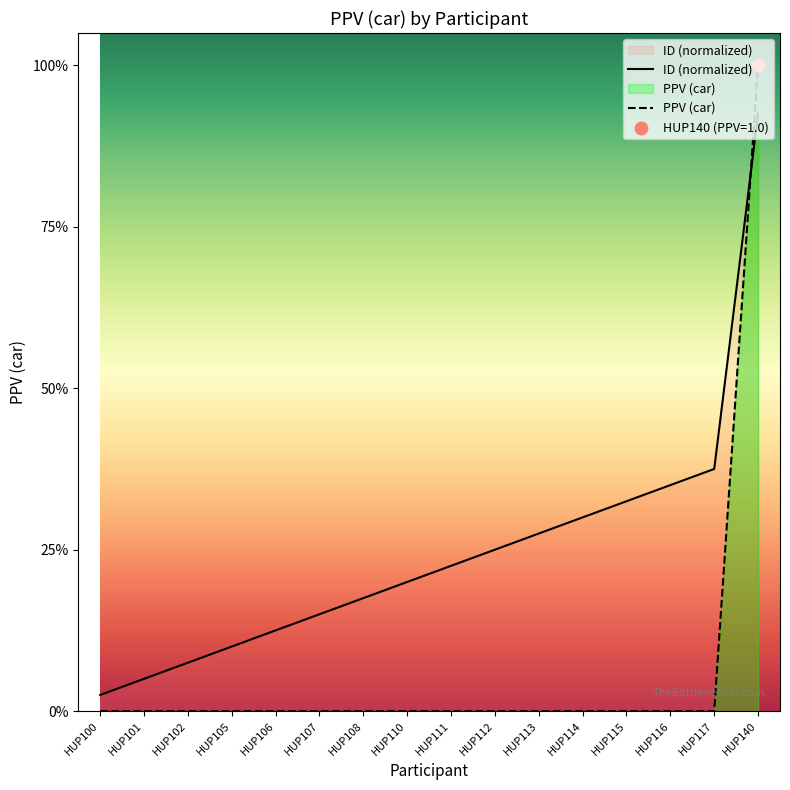

What is the total value across all series at HUP113?

0.3